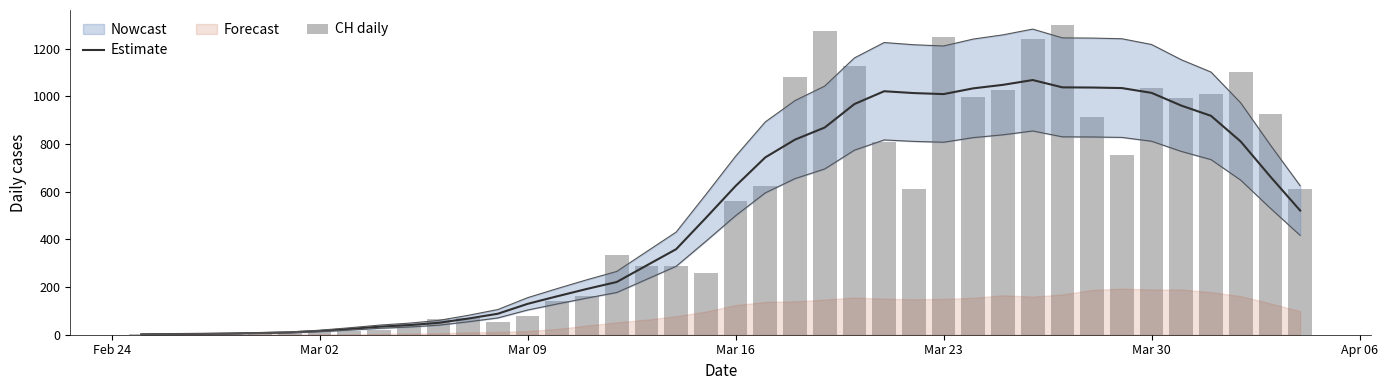

At how many categories does at least one series exceed 1185?

4